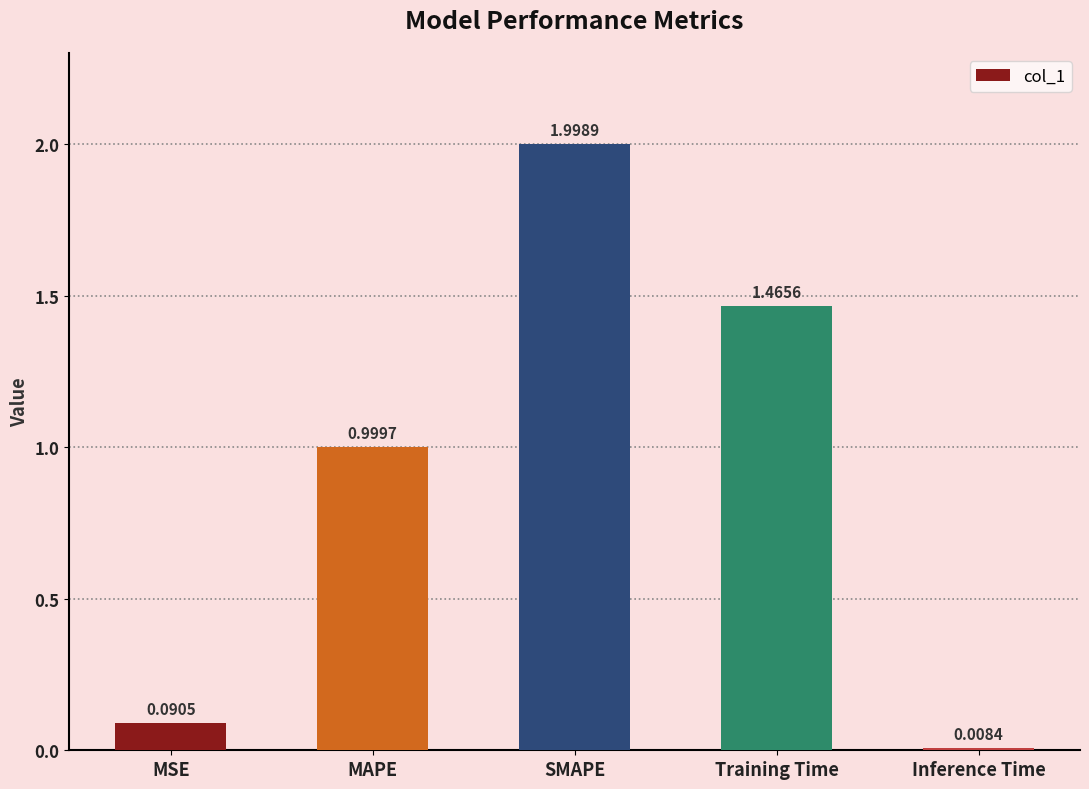

What is the label of the 5th bar from the left?

Inference Time